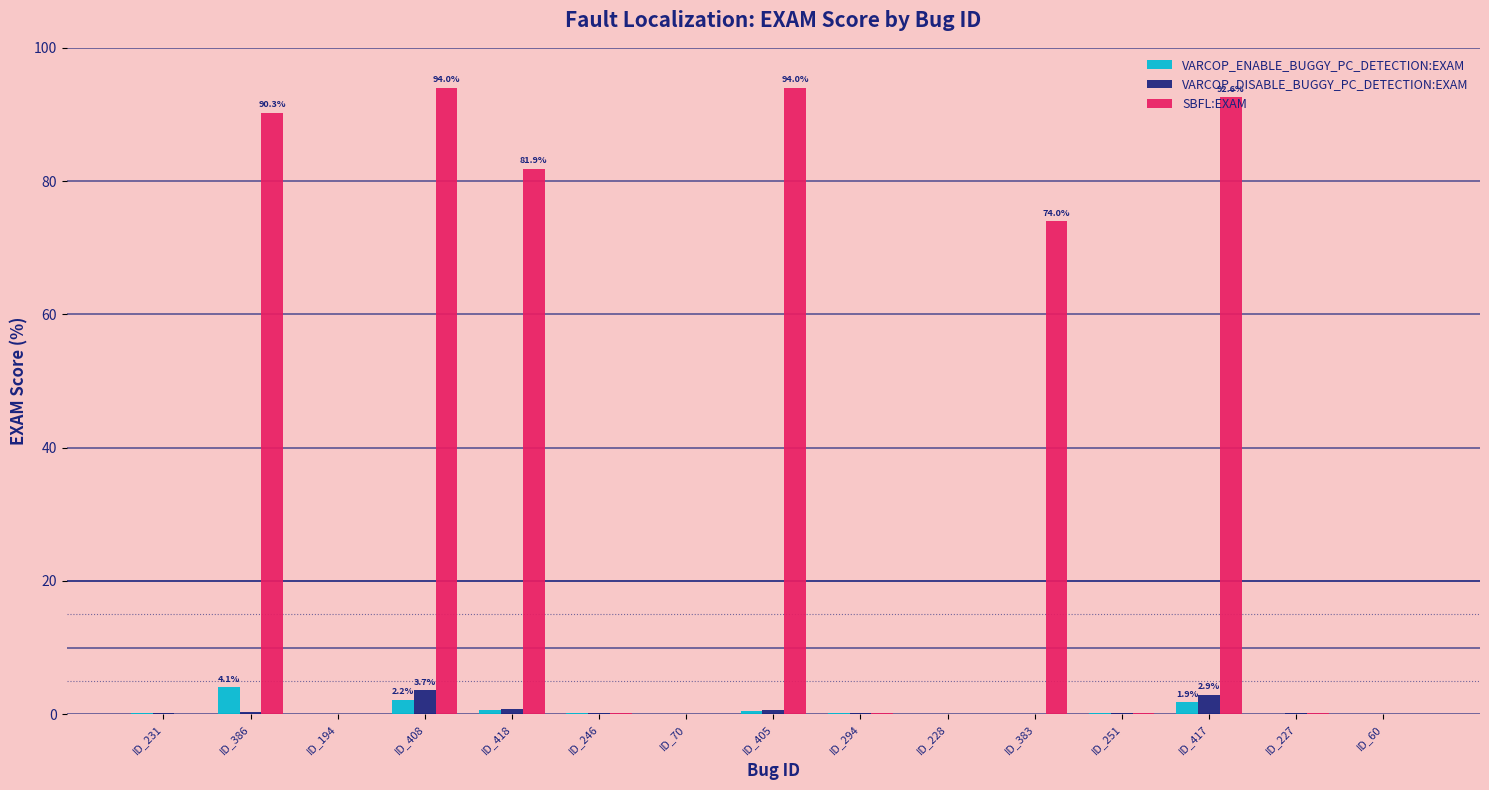

Read the SBFL:EXAM value at ID_418.

81.9